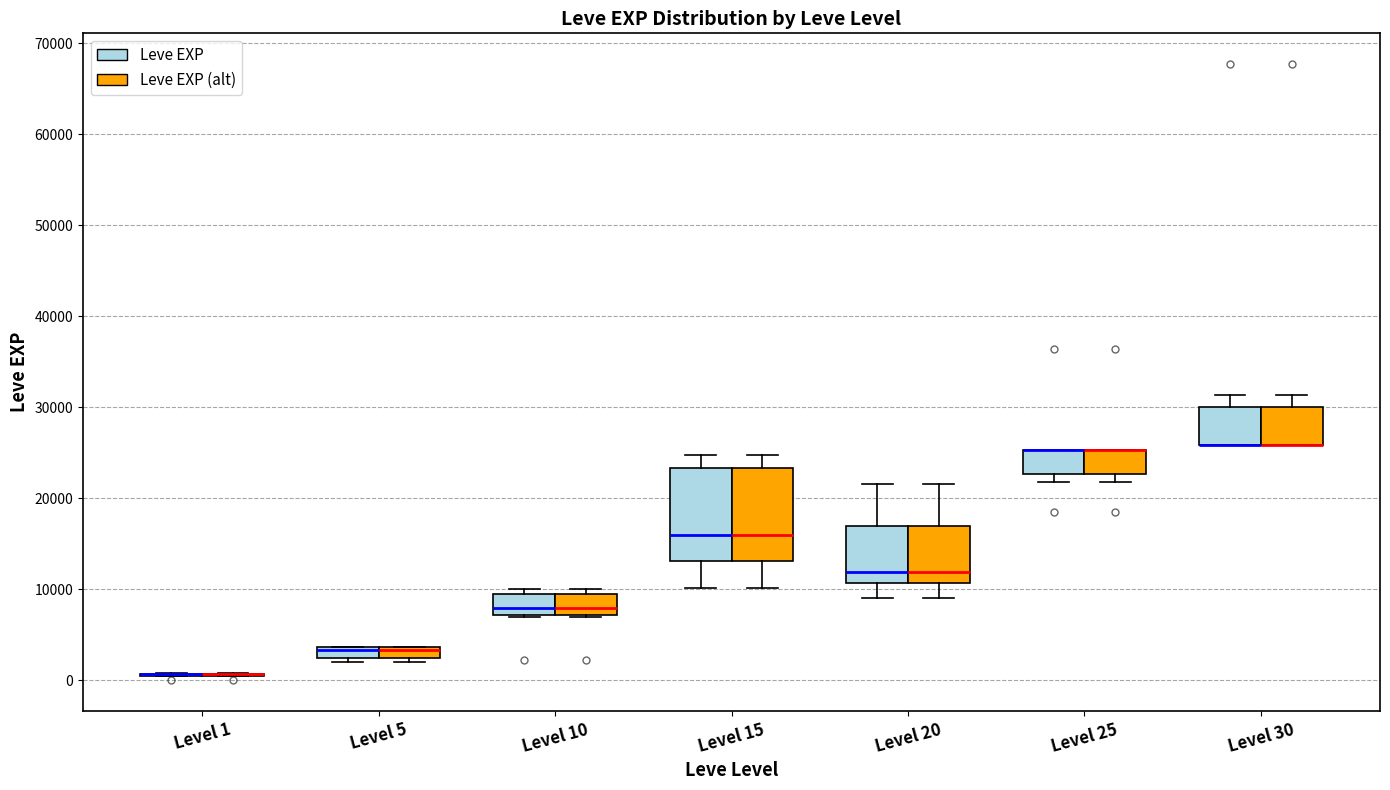

Where does the median line of the box for Level 10 (Leve EXP) sit on the y-axis? The values are not printed on the chart, so give them approximately, as read against the axis.

8000